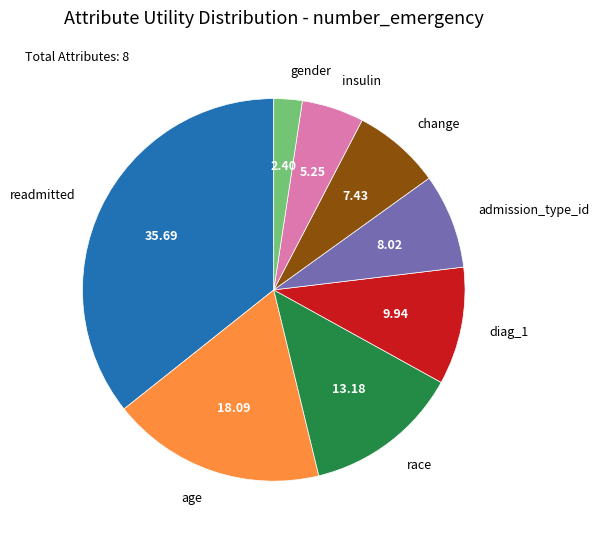

How many segments does this pie chart have?

8